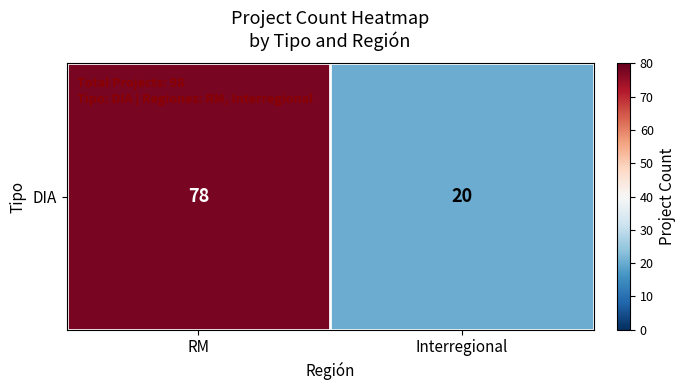

True or false: the data shows 41 at RM.

False